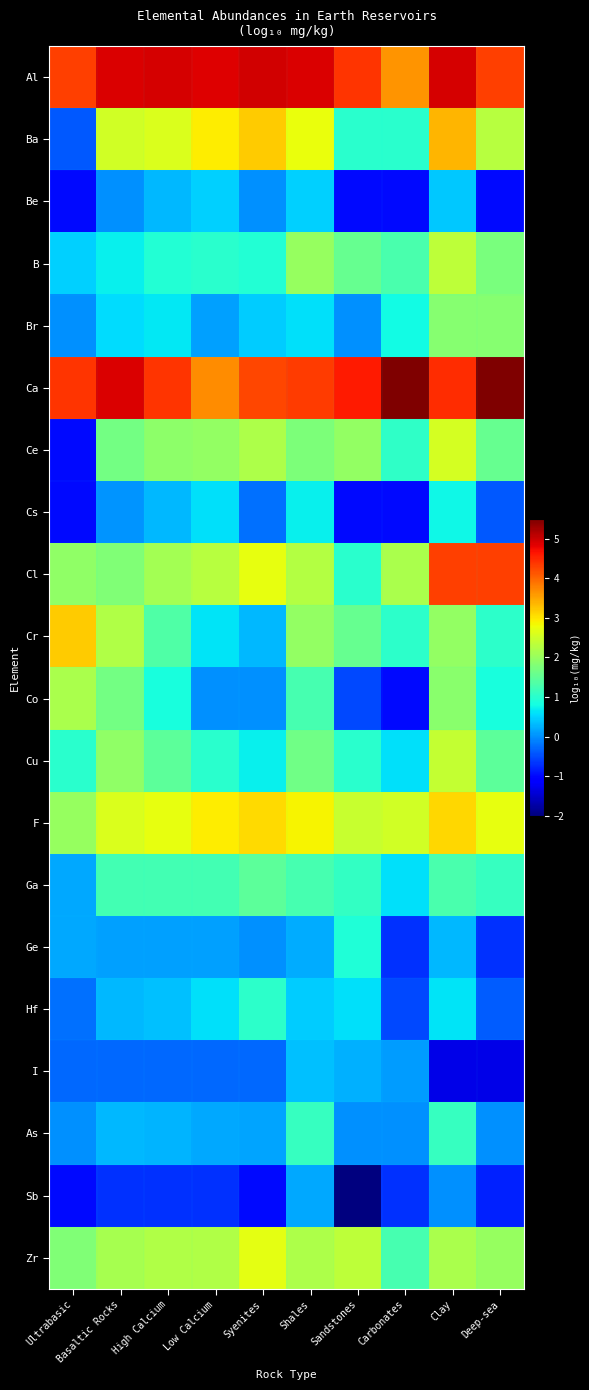

Reading left to right, list all the values displayed in this chart.

Al: Ultrabasic=4.3	Basaltic Rocks=4.9	High Calcium=4.9	Low Calcium=4.9	Syenites=4.9	Shales=4.9	Sandstones=4.4	Carbonates=3.6	Clay=4.9	Deep-sea=4.3
Ba: Ultrabasic=-0.4	Basaltic Rocks=2.5	High Calcium=2.6	Low Calcium=2.9	Syenites=3.2	Shales=2.8	Sandstones=1.0	Carbonates=1.0	Clay=3.4	Deep-sea=2.3
Be: Ultrabasic=-1.0	Basaltic Rocks=0.0	High Calcium=0.3	Low Calcium=0.5	Syenites=0.0	Shales=0.5	Sandstones=-1.0	Carbonates=-1.0	Clay=0.4	Deep-sea=-1.0
B: Ultrabasic=0.5	Basaltic Rocks=0.7	High Calcium=1.0	Low Calcium=1.0	Syenites=1.0	Shales=2.0	Sandstones=1.5	Carbonates=1.3	Clay=2.4	Deep-sea=1.7
Br: Ultrabasic=0.0	Basaltic Rocks=0.6	High Calcium=0.7	Low Calcium=0.1	Syenites=0.4	Shales=0.6	Sandstones=0.0	Carbonates=0.8	Clay=1.8	Deep-sea=1.8
Ca: Ultrabasic=4.4	Basaltic Rocks=4.9	High Calcium=4.4	Low Calcium=3.7	Syenites=4.3	Shales=4.3	Sandstones=4.6	Carbonates=5.5	Clay=4.5	Deep-sea=5.5
Ce: Ultrabasic=-1.0	Basaltic Rocks=1.7	High Calcium=1.9	Low Calcium=2.0	Syenites=2.2	Shales=1.8	Sandstones=2.0	Carbonates=1.1	Clay=2.5	Deep-sea=1.5
Cs: Ultrabasic=-1.0	Basaltic Rocks=0.0	High Calcium=0.3	Low Calcium=0.6	Syenites=-0.2	Shales=0.7	Sandstones=-1.0	Carbonates=-1.0	Clay=0.8	Deep-sea=-0.4
Cl: Ultrabasic=1.9	Basaltic Rocks=1.8	High Calcium=2.1	Low Calcium=2.3	Syenites=2.7	Shales=2.3	Sandstones=1.0	Carbonates=2.2	Clay=4.3	Deep-sea=4.3
Cr: Ultrabasic=3.2	Basaltic Rocks=2.2	High Calcium=1.3	Low Calcium=0.6	Syenites=0.3	Shales=2.0	Sandstones=1.5	Carbonates=1.0	Clay=2.0	Deep-sea=1.0
Co: Ultrabasic=2.2	Basaltic Rocks=1.7	High Calcium=0.8	Low Calcium=0.0	Syenites=0.0	Shales=1.3	Sandstones=-0.5	Carbonates=-1.0	Clay=1.9	Deep-sea=0.8
Cu: Ultrabasic=1.0	Basaltic Rocks=1.9	High Calcium=1.5	Low Calcium=1.0	Syenites=0.7	Shales=1.7	Sandstones=1.0	Carbonates=0.6	Clay=2.4	Deep-sea=1.5
F: Ultrabasic=2.0	Basaltic Rocks=2.6	High Calcium=2.7	Low Calcium=2.9	Syenites=3.1	Shales=2.9	Sandstones=2.4	Carbonates=2.5	Clay=3.1	Deep-sea=2.7
Ga: Ultrabasic=0.2	Basaltic Rocks=1.2	High Calcium=1.2	Low Calcium=1.2	Syenites=1.5	Shales=1.3	Sandstones=1.1	Carbonates=0.6	Clay=1.3	Deep-sea=1.1
Ge: Ultrabasic=0.2	Basaltic Rocks=0.1	High Calcium=0.1	Low Calcium=0.1	Syenites=0.0	Shales=0.2	Sandstones=0.9	Carbonates=-0.7	Clay=0.3	Deep-sea=-0.7
Hf: Ultrabasic=-0.2	Basaltic Rocks=0.3	High Calcium=0.4	Low Calcium=0.6	Syenites=1.0	Shales=0.4	Sandstones=0.6	Carbonates=-0.5	Clay=0.6	Deep-sea=-0.4
I: Ultrabasic=-0.3	Basaltic Rocks=-0.3	High Calcium=-0.3	Low Calcium=-0.3	Syenites=-0.3	Shales=0.3	Sandstones=0.2	Carbonates=0.1	Clay=-1.3	Deep-sea=-1.3
As: Ultrabasic=0.0	Basaltic Rocks=0.3	High Calcium=0.3	Low Calcium=0.2	Syenites=0.1	Shales=1.1	Sandstones=0.0	Carbonates=0.0	Clay=1.1	Deep-sea=0.0
Sb: Ultrabasic=-1.0	Basaltic Rocks=-0.7	High Calcium=-0.7	Low Calcium=-0.7	Syenites=-1.0	Shales=0.2	Sandstones=-2.0	Carbonates=-0.7	Clay=0.0	Deep-sea=-0.8
Zr: Ultrabasic=1.8	Basaltic Rocks=2.1	High Calcium=2.2	Low Calcium=2.2	Syenites=2.7	Shales=2.2	Sandstones=2.3	Carbonates=1.3	Clay=2.2	Deep-sea=2.0